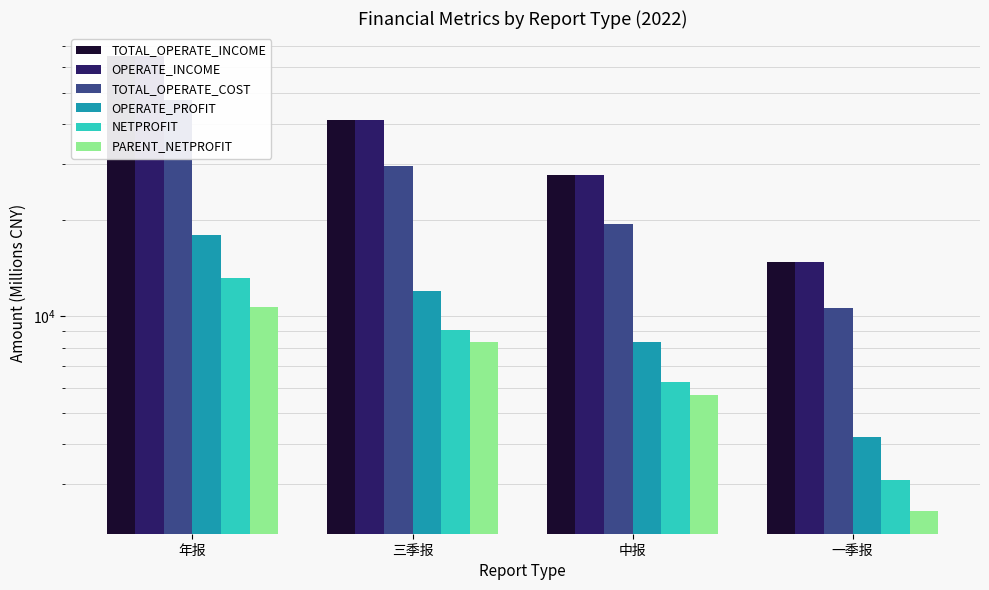

The OPERATE_PROFIT series shows 8342.9 at 中报. True or false?

True